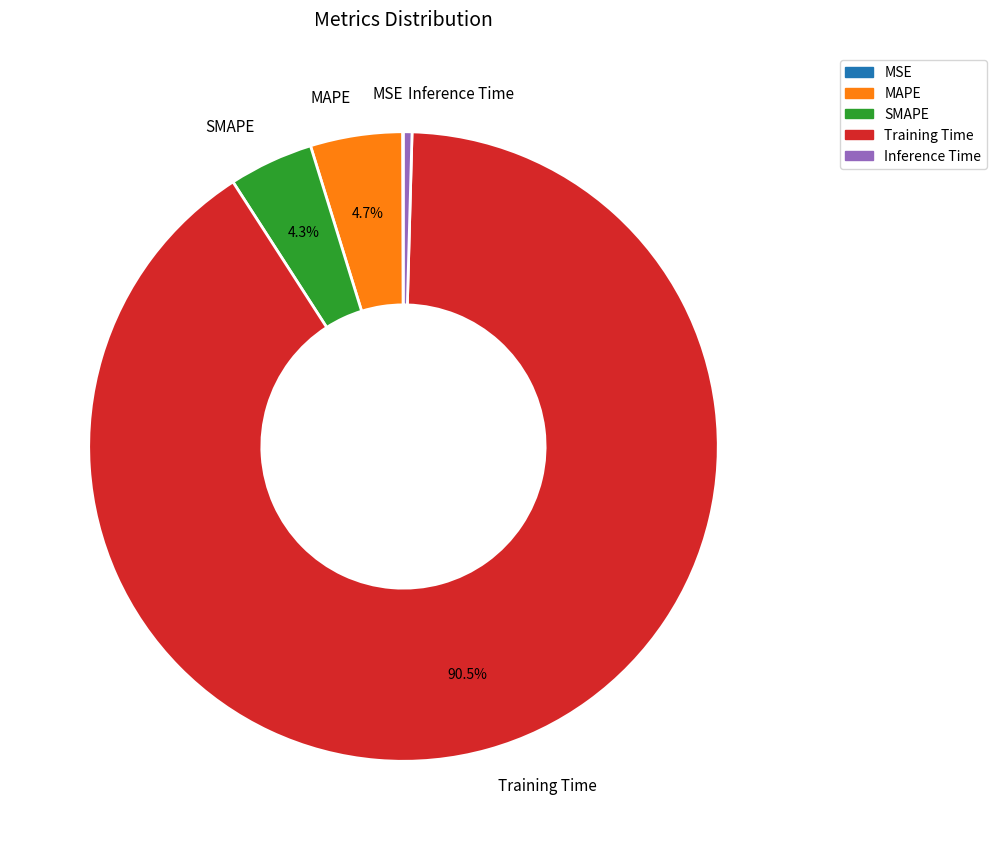

The Inference Time slice represents 0% of the pie. True or false?

True